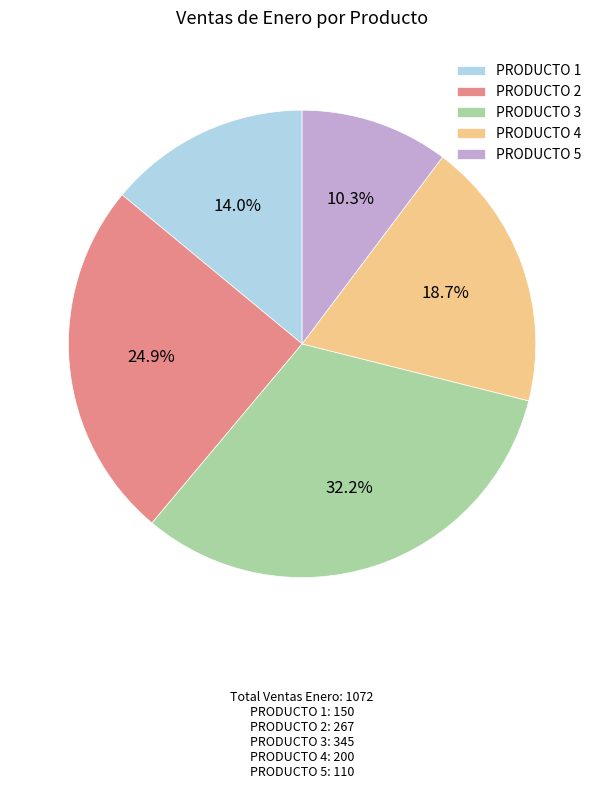

Which slice is the smallest?

PRODUCTO 5